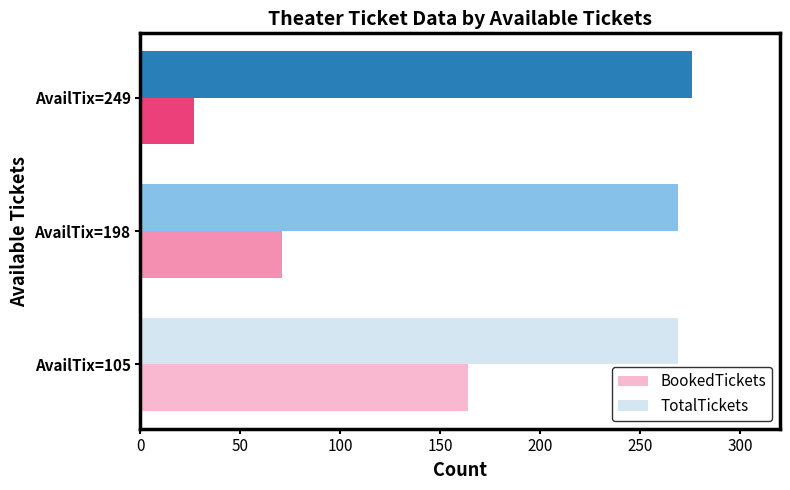

Which series has the largest total across all categories?

TotalTickets